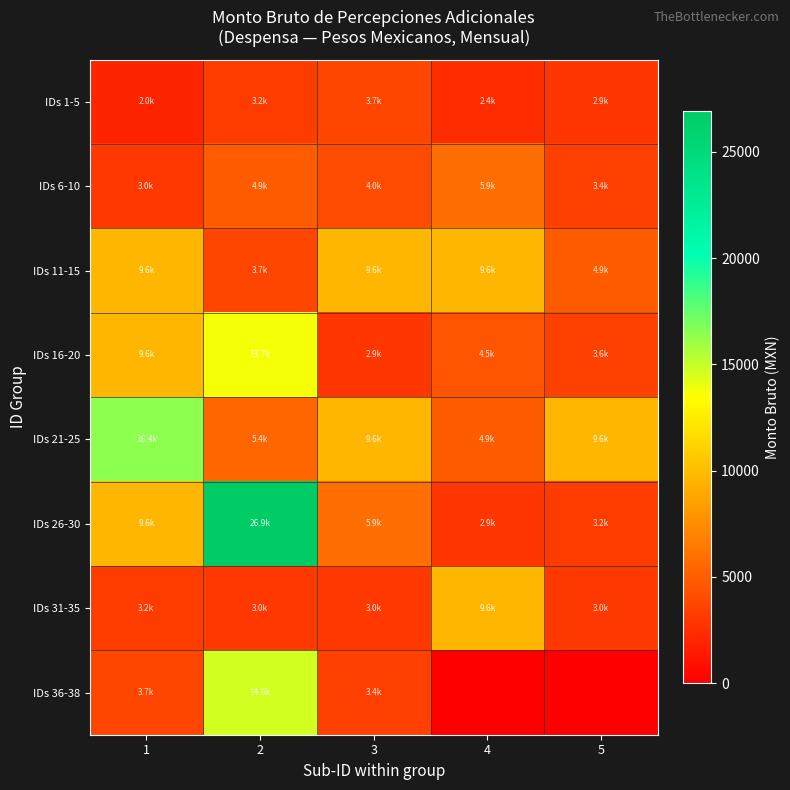

Between 1 and 5, which is larger?

5